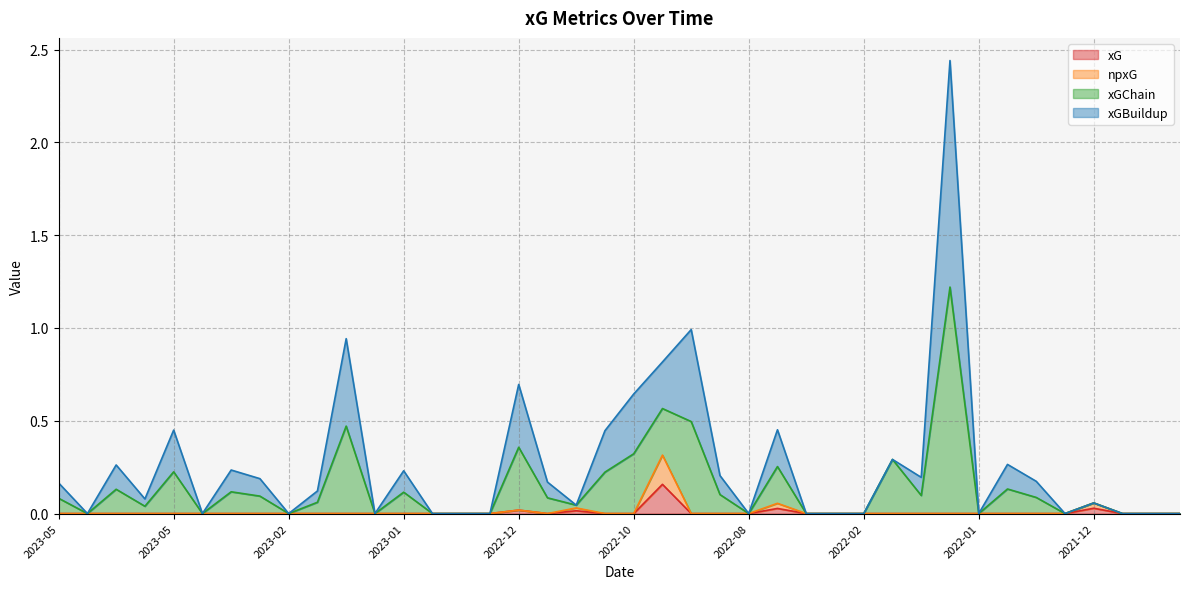

True or false: npxG has a value of 0.0 at 2023-05-20.

True